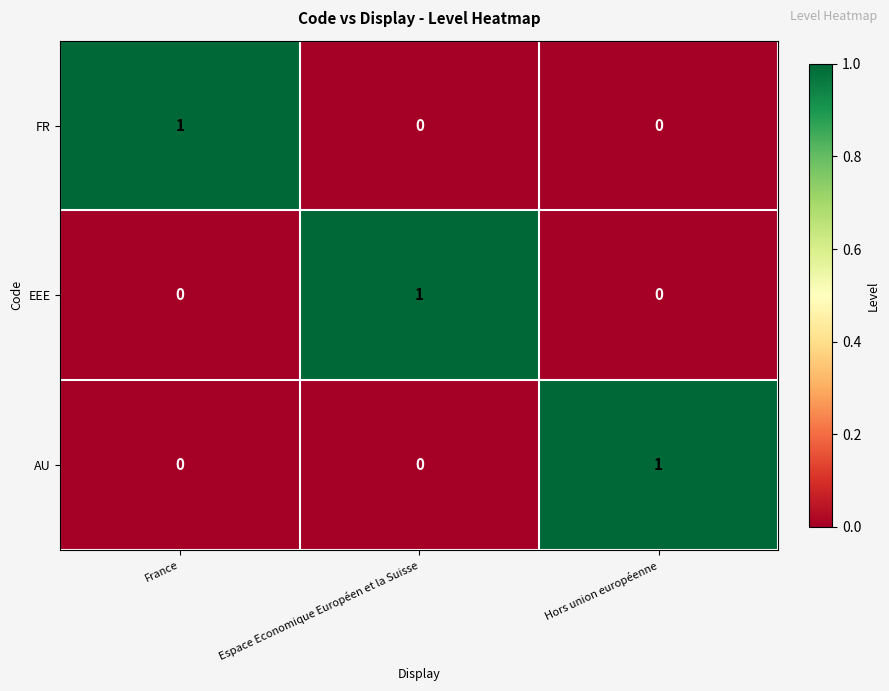

Is it true that FR equals 1 at France?

True